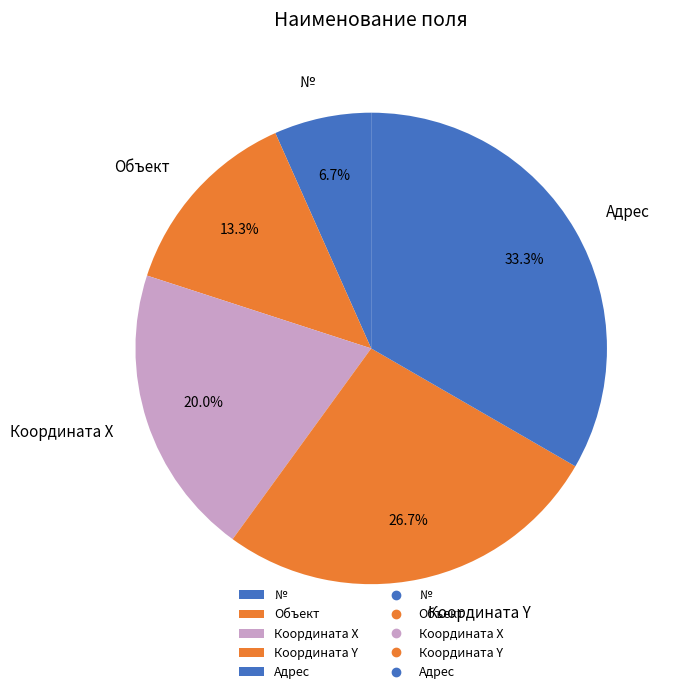

To the nearest percent, what is the combined percentage of Координата Y and Адрес?

60%